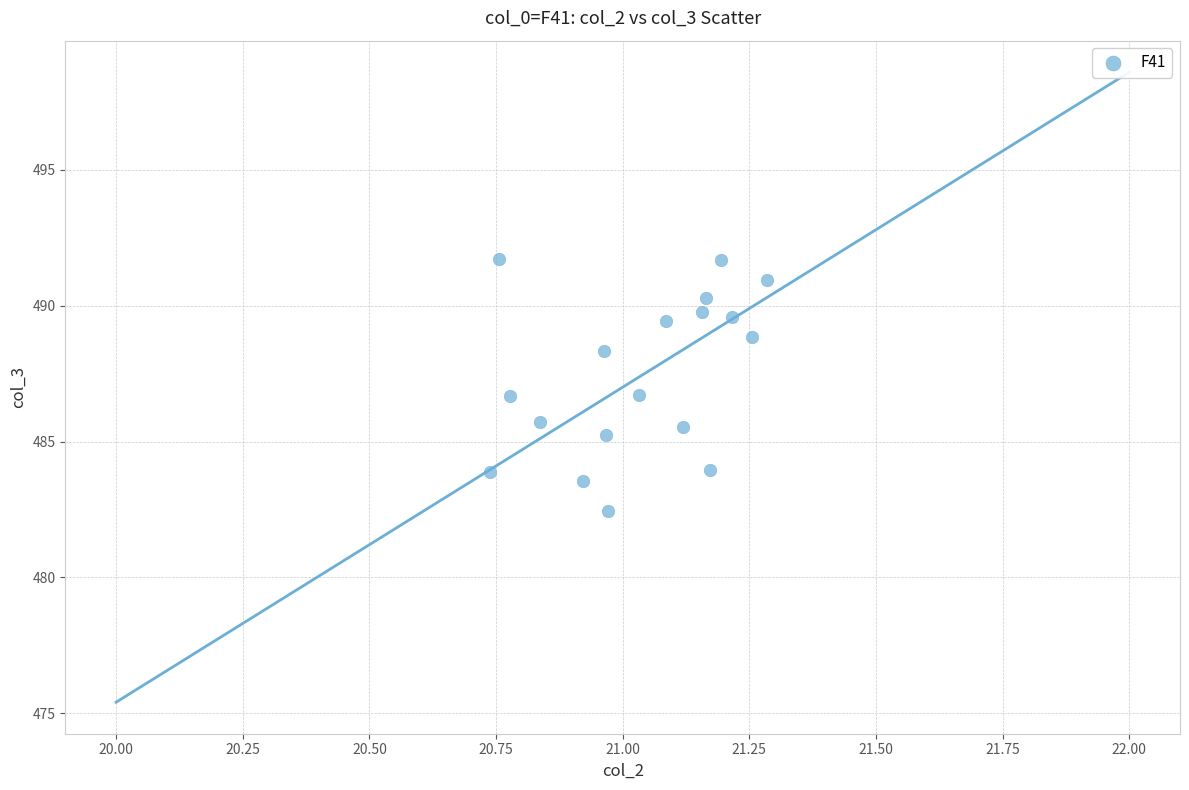

What is the range of Y values (max minus min)?

9.3